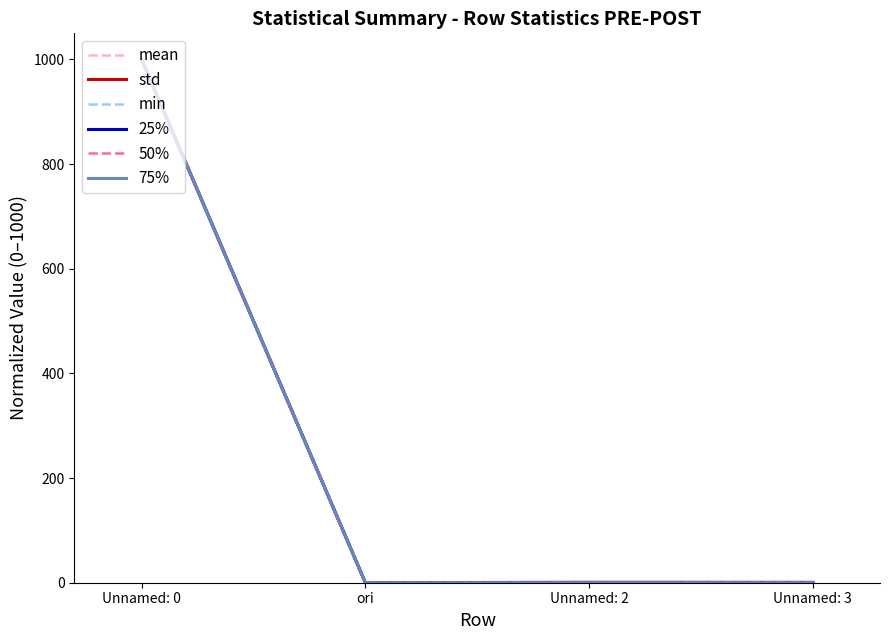

Rank the series by their maximum value, from lowest to highest.

mean, std, min, 25%, 50%, 75%